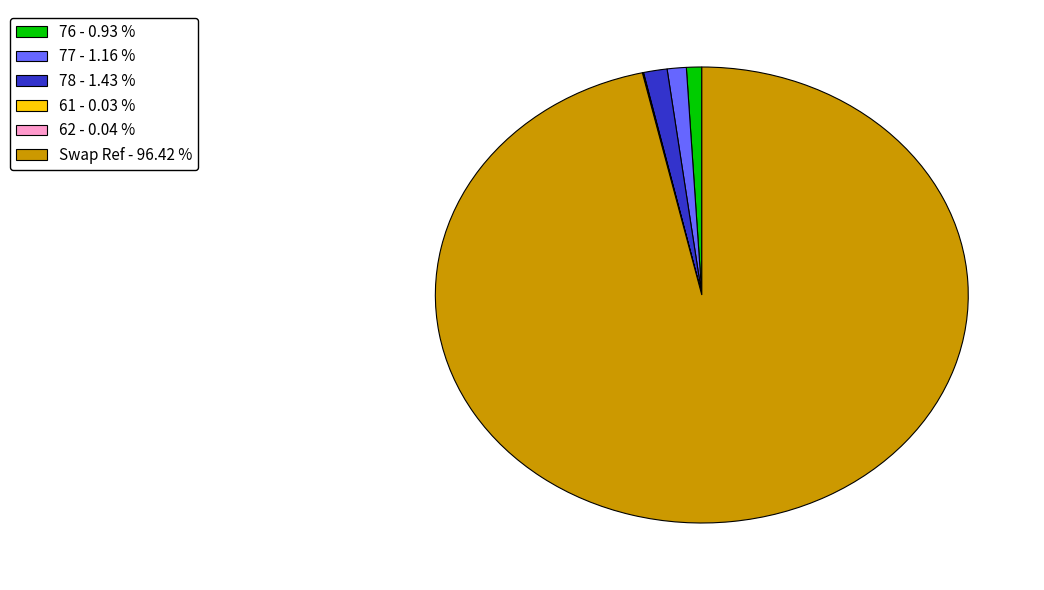

Is the sum of 77 - 1.16 % and 76 - 0.93 % greater than half?

No